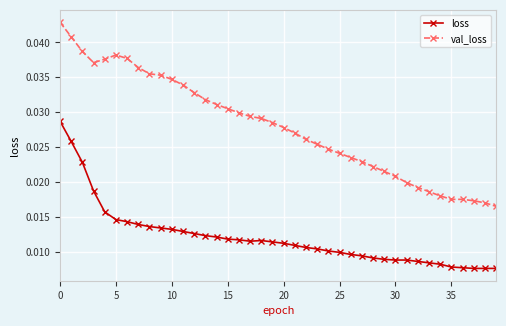

How many series are shown in this chart?

2